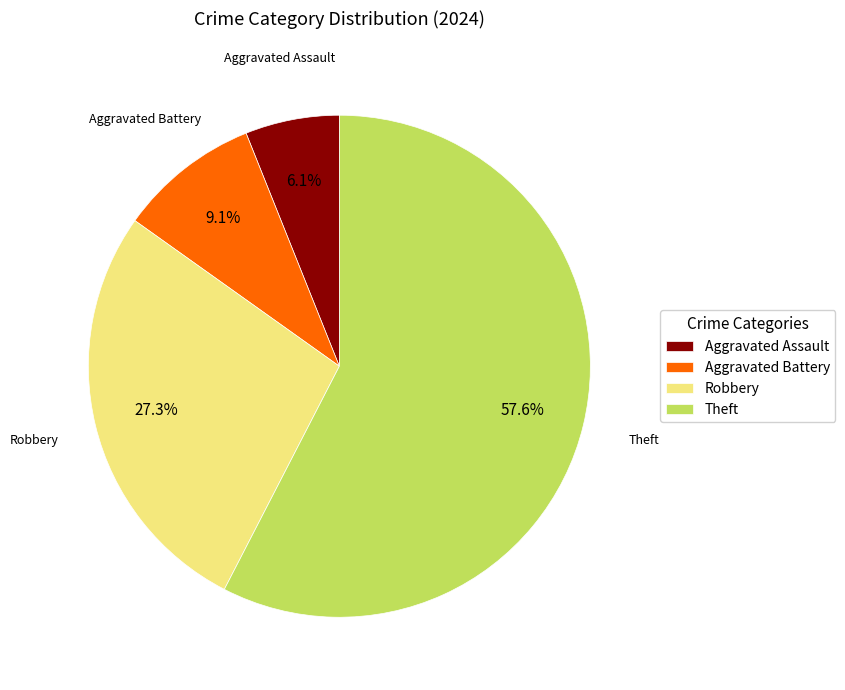

Is it true that Aggravated Battery is 1% of the pie?

False